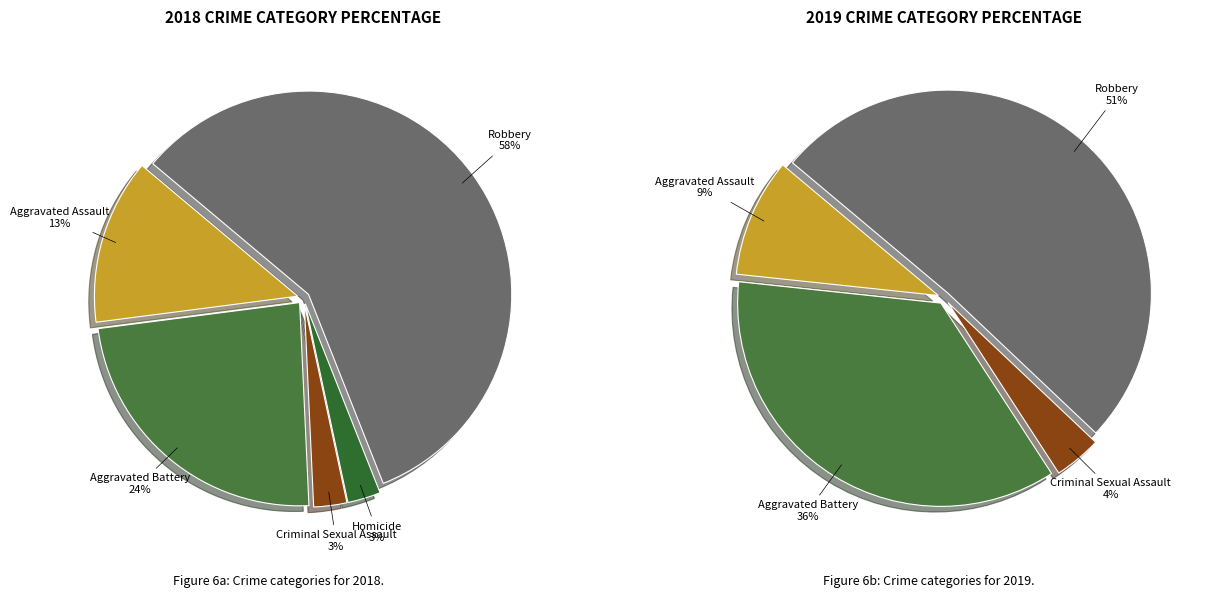

Is it true that 3 is 1% of the pie?

False